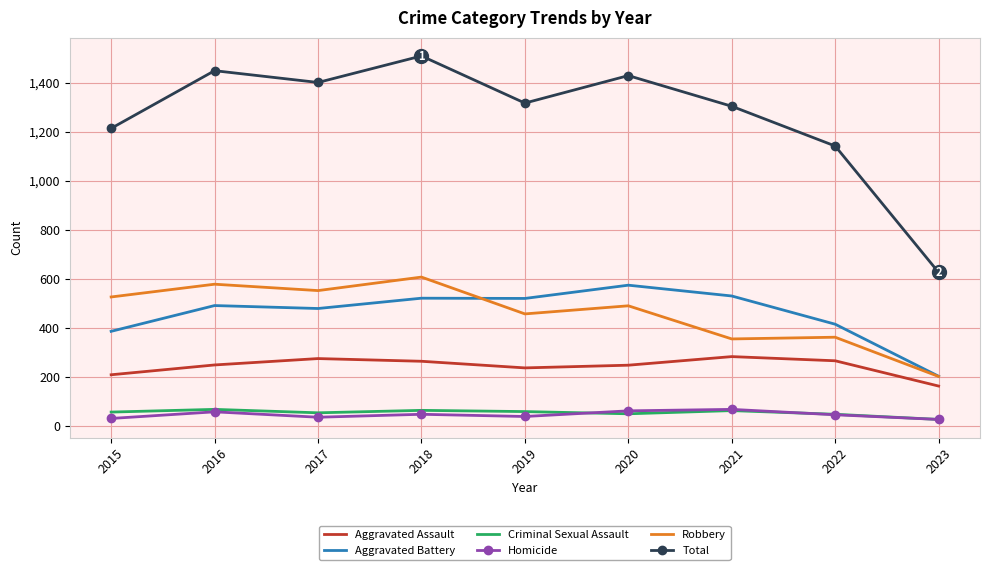

True or false: Total and Robbery intersect in this chart.

False